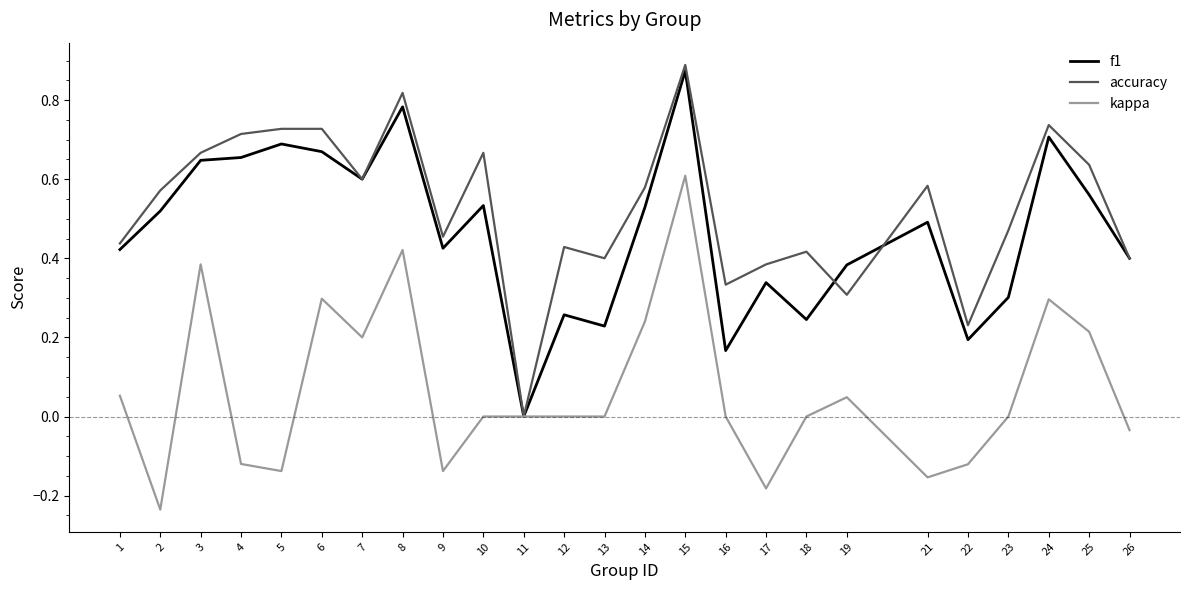

The value of accuracy at 9 is 0.5. True or false?

True